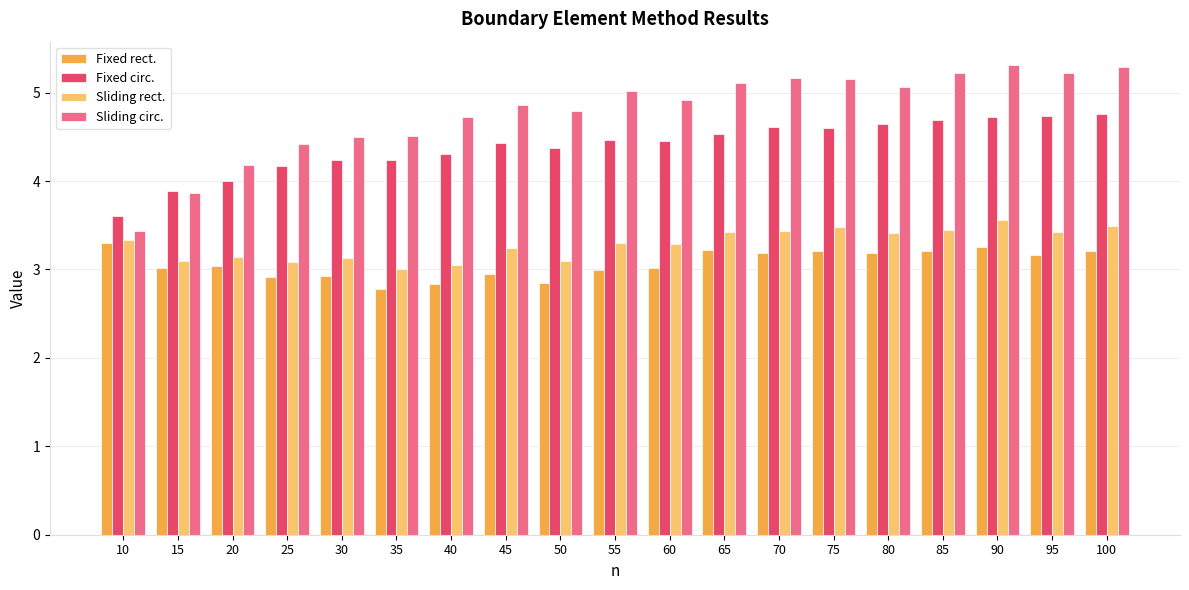

What is the difference between the maximum and minimum values in the Fixed circ. series?

1.2